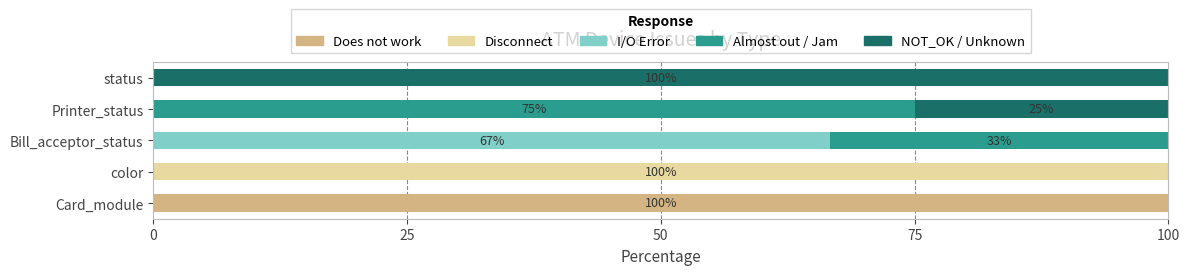

Which category has the highest value in the Does not work series?

Card_module